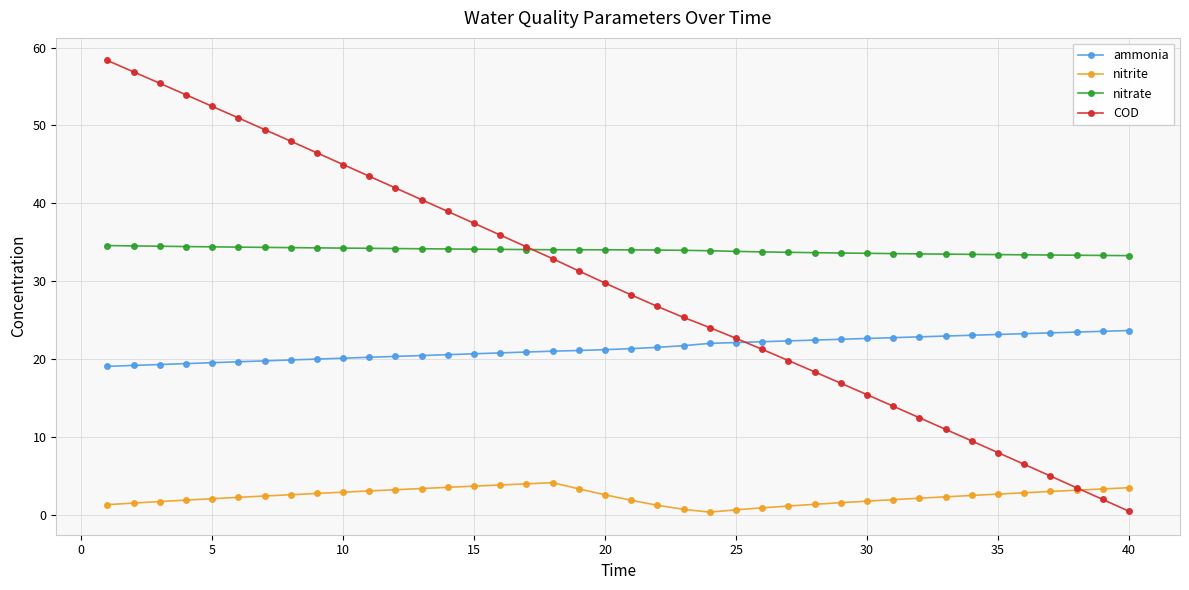

Count the number of data series in this chart.

4